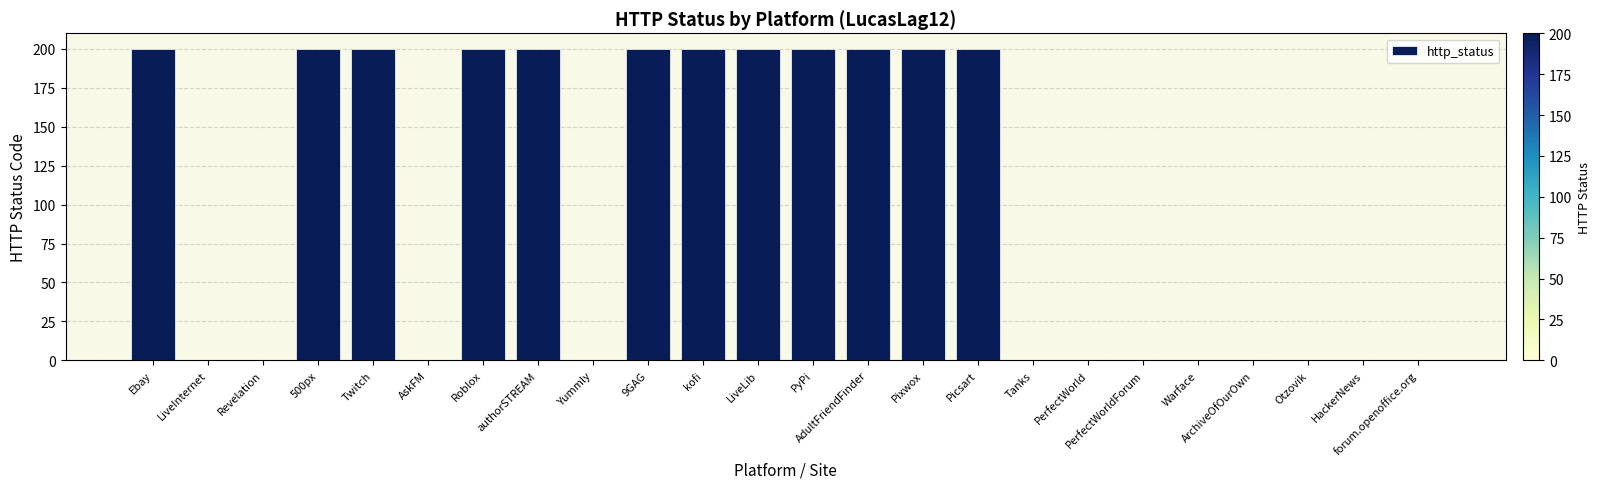

What is the sum of all values?

2400